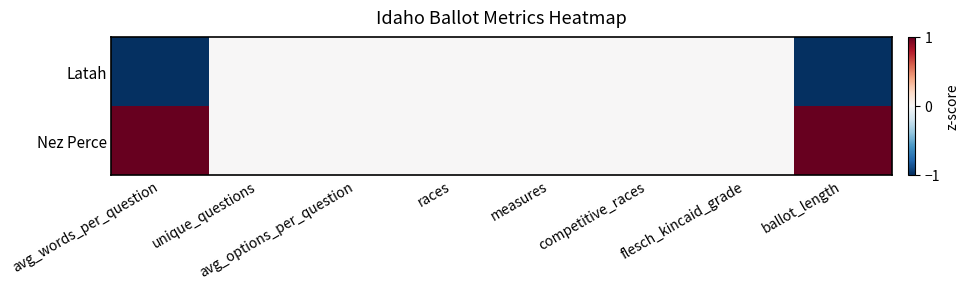

Rank the series by their maximum value, from lowest to highest.

Latah, Nez Perce